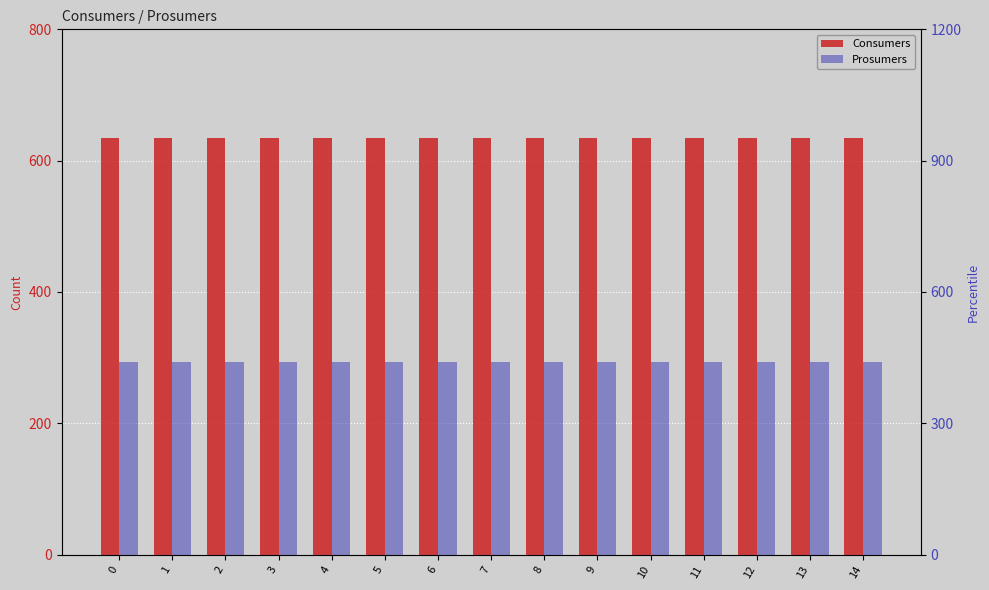

What is the difference between the highest and lowest values at 0?

195